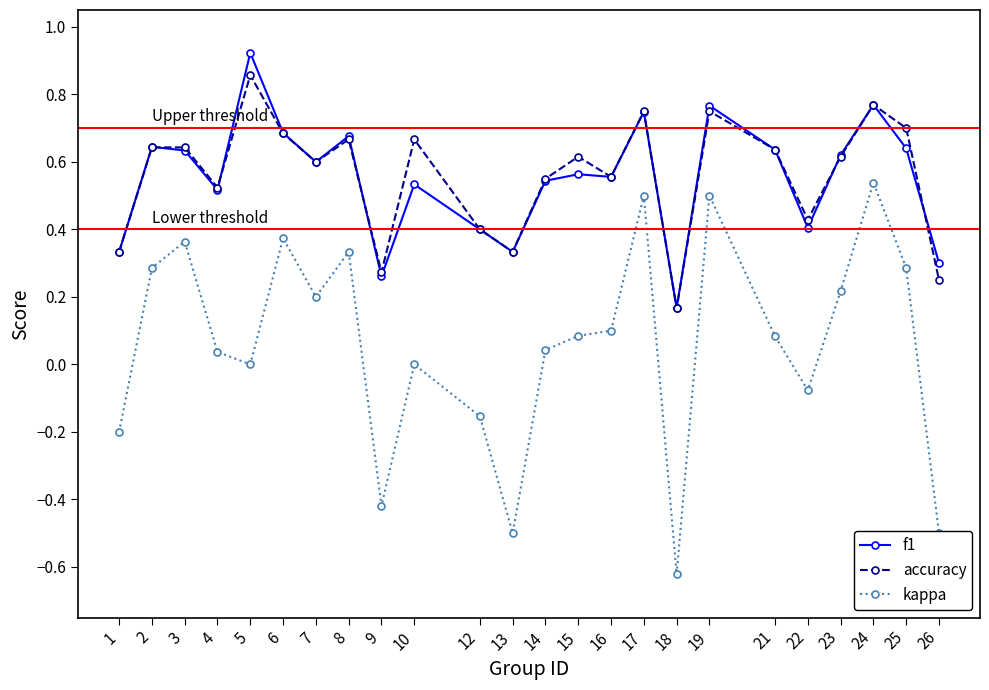

At which category is the sum across all series the highest?

24